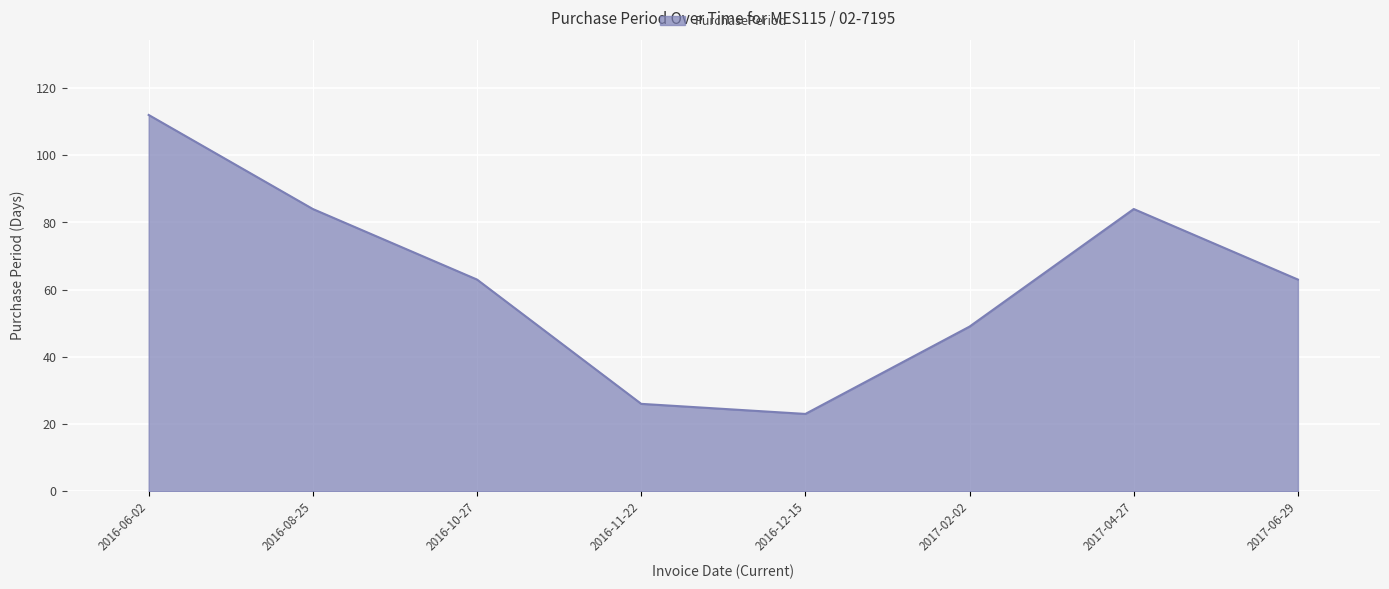

What is the change in value from 2016-11-22 to 2016-12-15?

-3